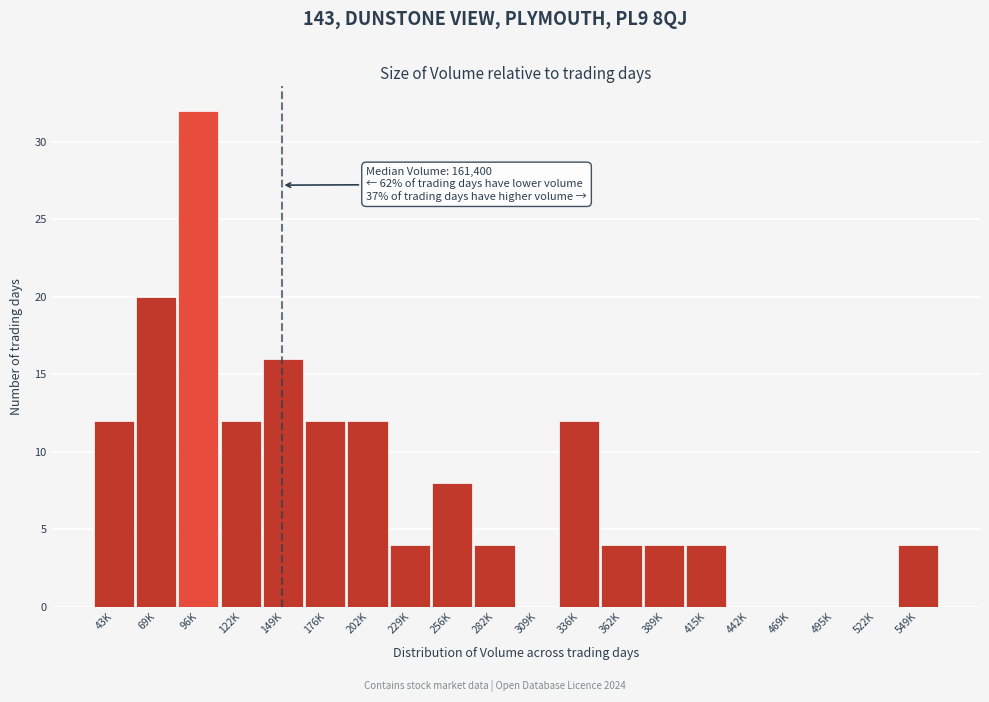

Reading left to right, extract all data points from this chart.

43K=12	69K=20	96K=32	122K=12	149K=16	176K=12	202K=12	229K=4	256K=8	282K=4	309K=0	336K=12	362K=4	389K=4	415K=4	442K=0	469K=0	495K=0	522K=0	549K=4